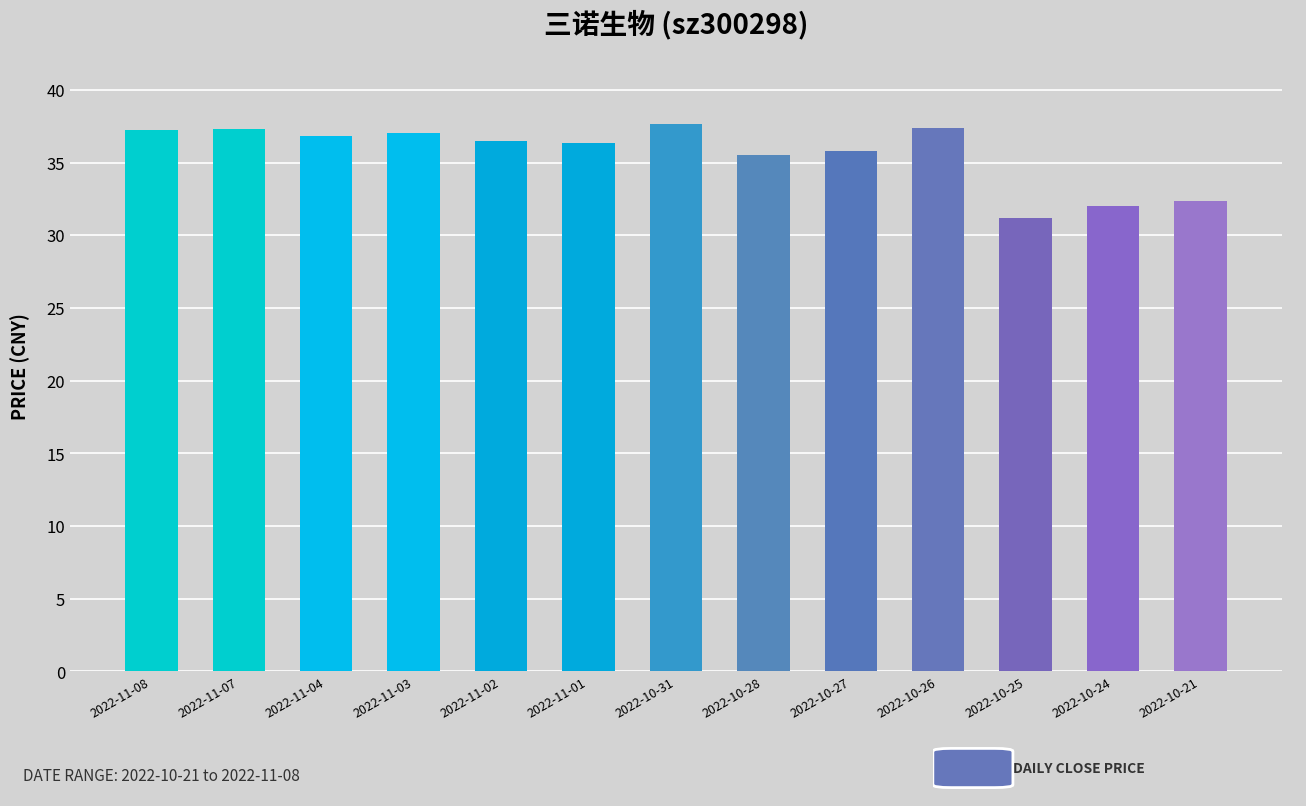

At which category does the chart reach its minimum across all series?

2022-10-25